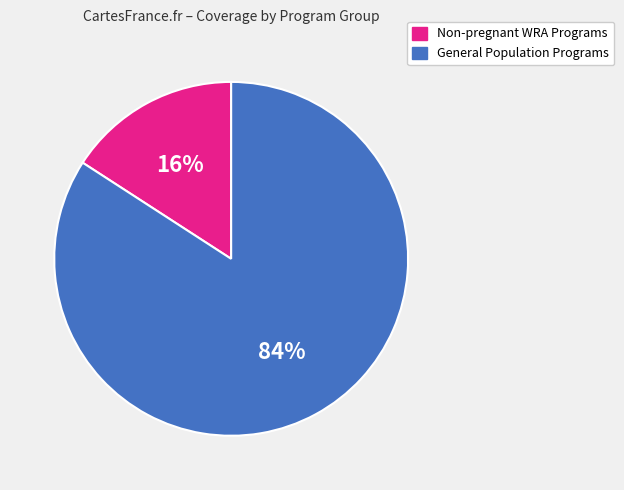

The General Population Programs slice represents 84% of the pie. True or false?

True